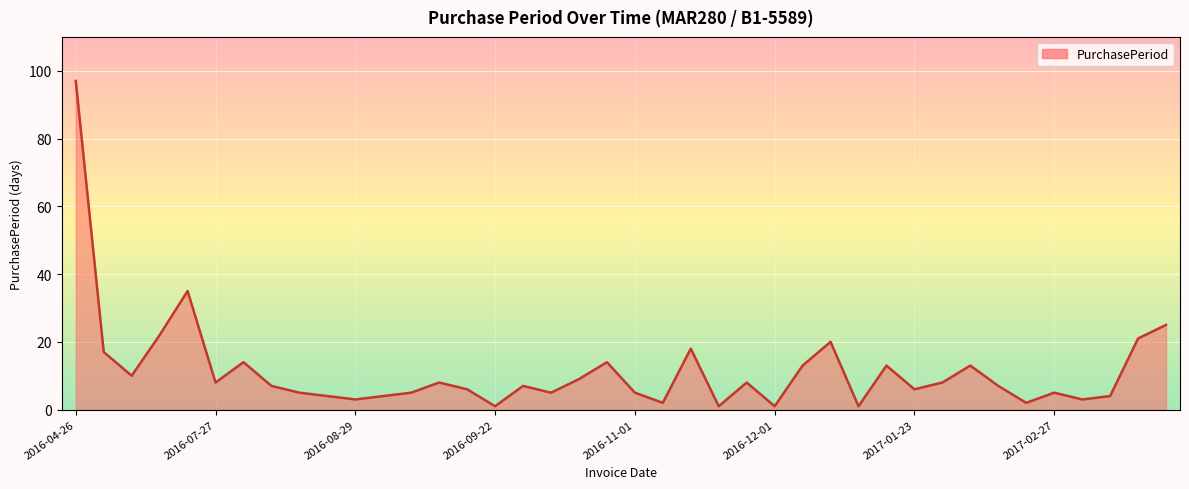

What is the difference between the maximum and minimum values?

96